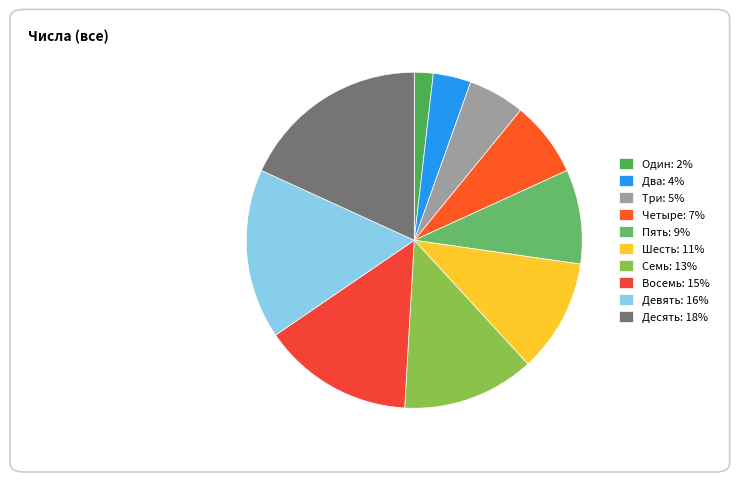

To the nearest percent, what portion does Пять represent?

9%